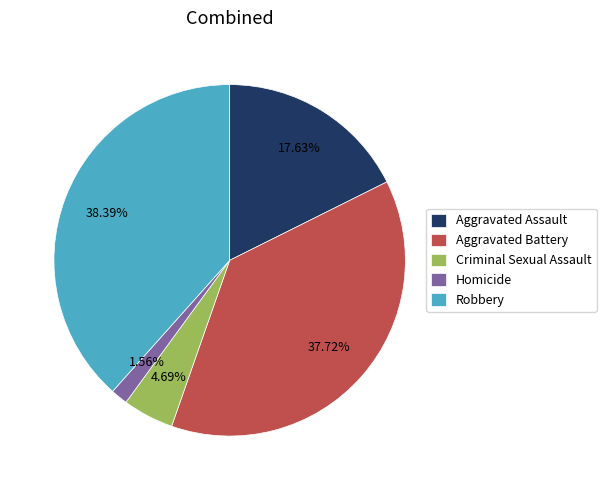

Count the number of slices in the pie.

5